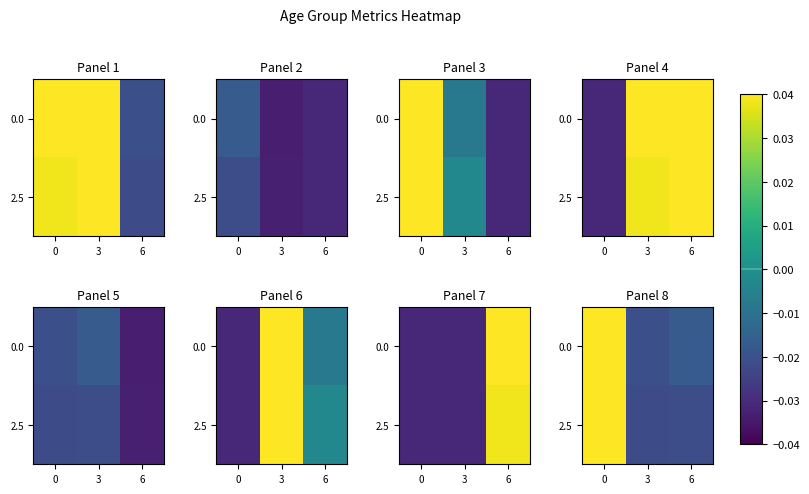

Rank the series by their average value, from lowest to highest.

2.5, 0.0